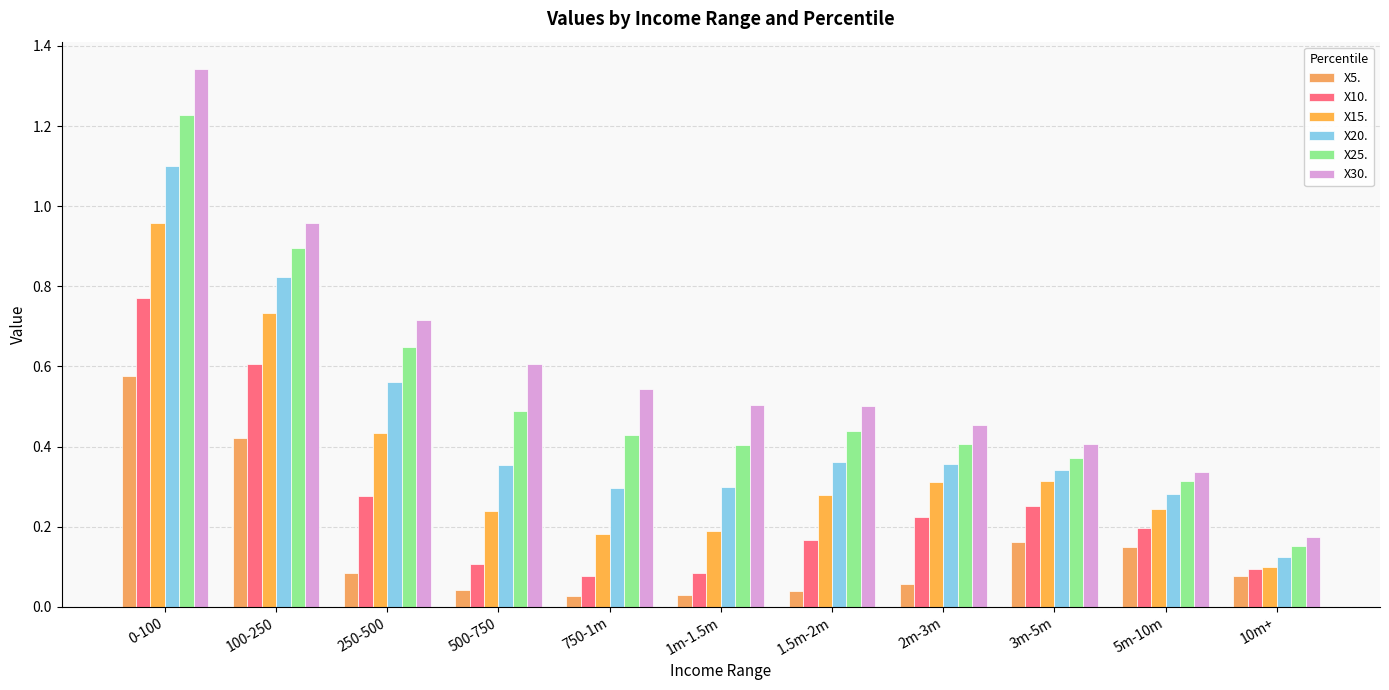

Reading left to right, transcribe all the data shown in this chart.

X5.: 0.6	0.4	0.1	0.0	0.0	0.0	0.0	0.1	0.2	0.1	0.1
X10.: 0.8	0.6	0.3	0.1	0.1	0.1	0.2	0.2	0.3	0.2	0.1
X15.: 1.0	0.7	0.4	0.2	0.2	0.2	0.3	0.3	0.3	0.2	0.1
X20.: 1.1	0.8	0.6	0.4	0.3	0.3	0.4	0.4	0.3	0.3	0.1
X25.: 1.2	0.9	0.6	0.5	0.4	0.4	0.4	0.4	0.4	0.3	0.2
X30.: 1.3	1.0	0.7	0.6	0.5	0.5	0.5	0.5	0.4	0.3	0.2